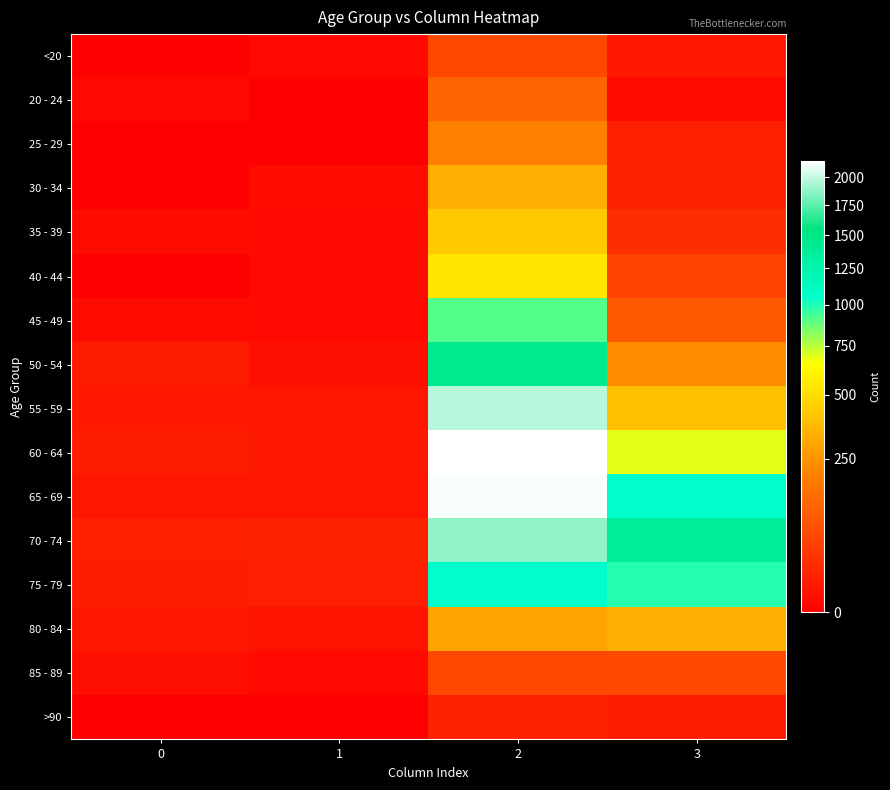

Rank the series by their maximum value, from lowest to highest.

>90, <20, 85 - 89, 20 - 24, 25 - 29, 30 - 34, 80 - 84, 35 - 39, 40 - 44, 45 - 49, 75 - 79, 50 - 54, 70 - 74, 55 - 59, 65 - 69, 60 - 64